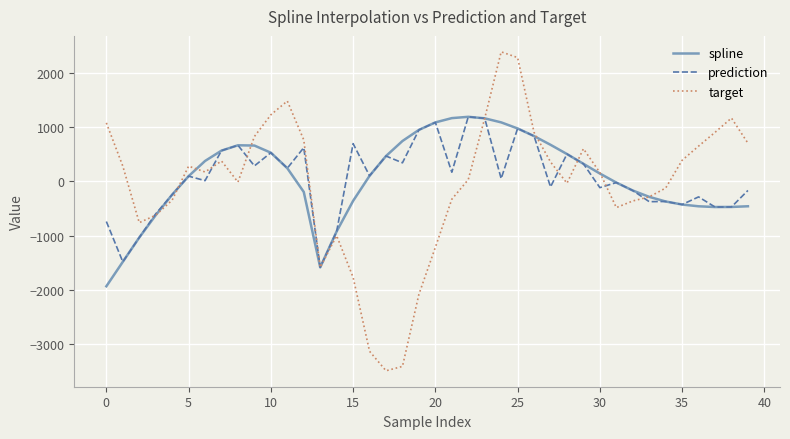

Which series has the largest range (max minus min)?

target